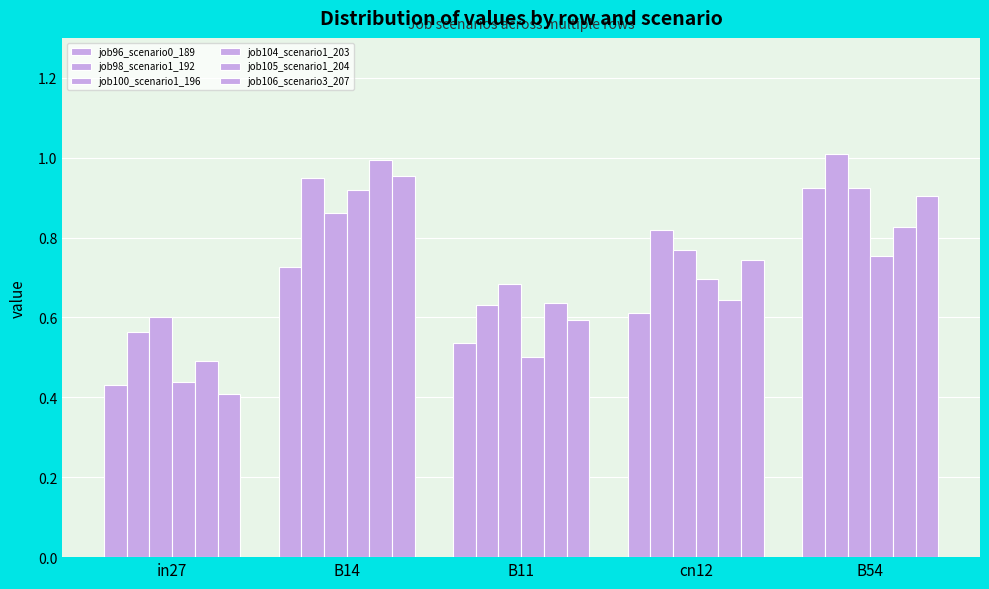

Which series has the widest spread of values?

job106_scenario3_207